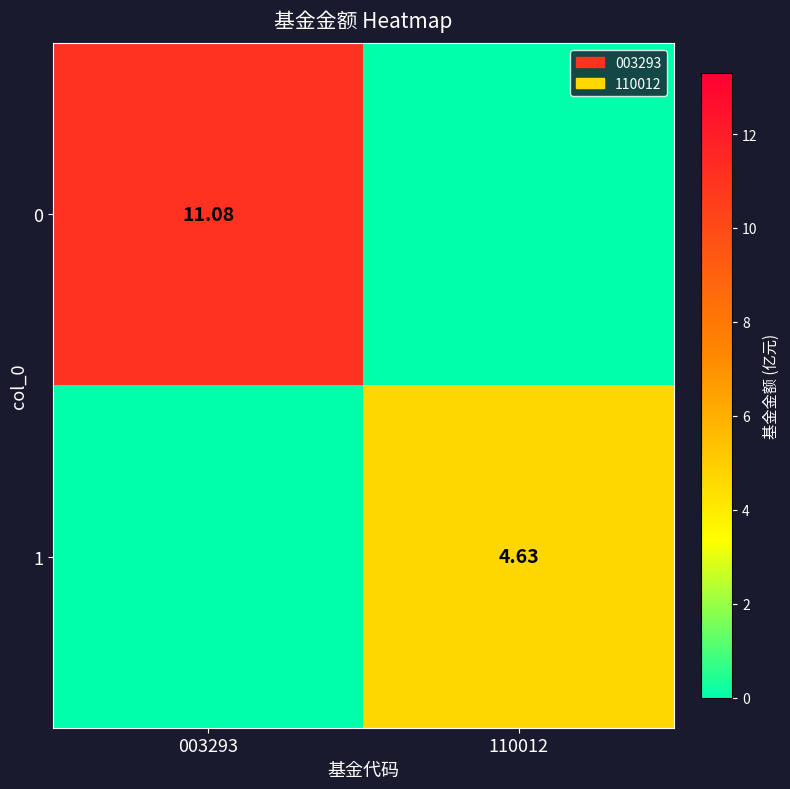

Is the value of 0 at 003293 greater than the value of 1 at 110012?

Yes